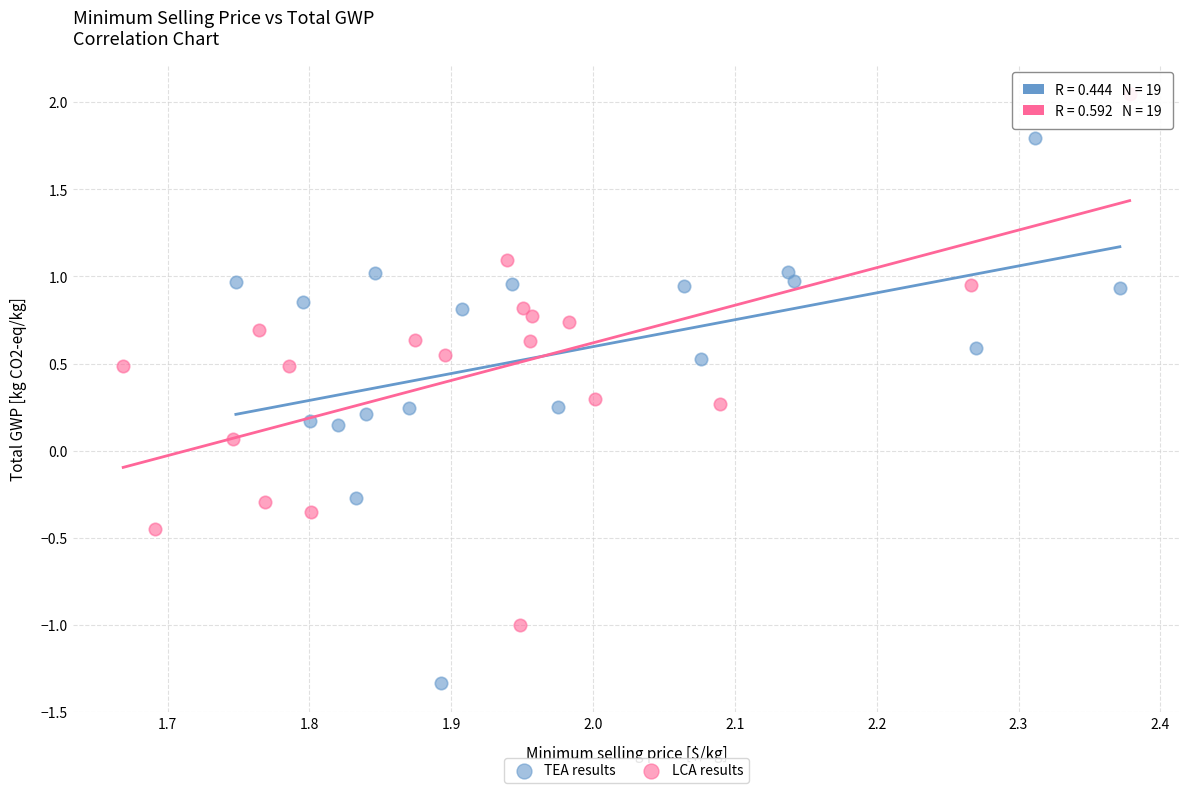

Which series reaches the maximum Y coordinate?

LCA results